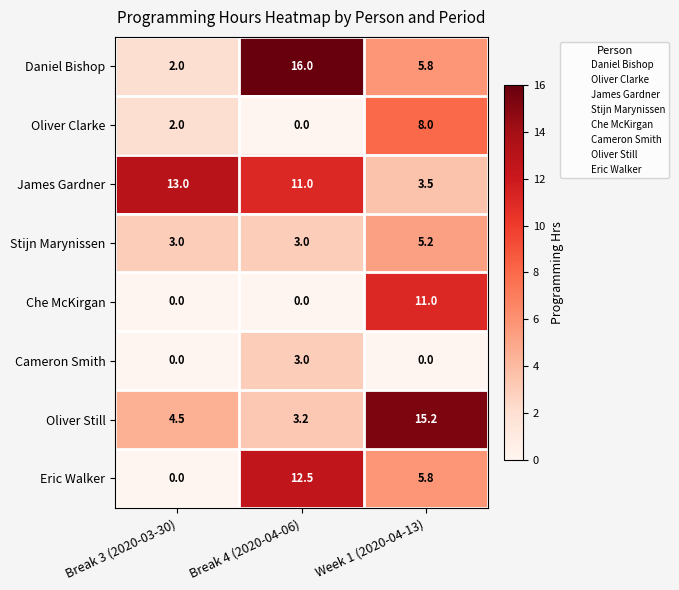

At which label does Eric Walker reach its peak?

Break 4 (2020-04-06)